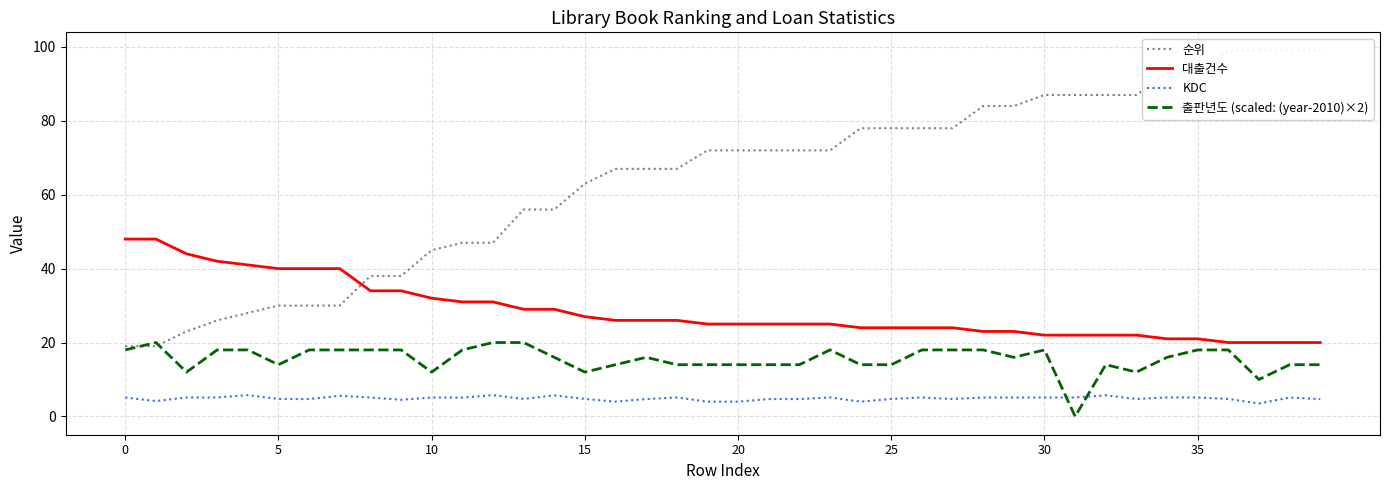

What is the value of the 대출건수 point at the 37th from the left?

20.0